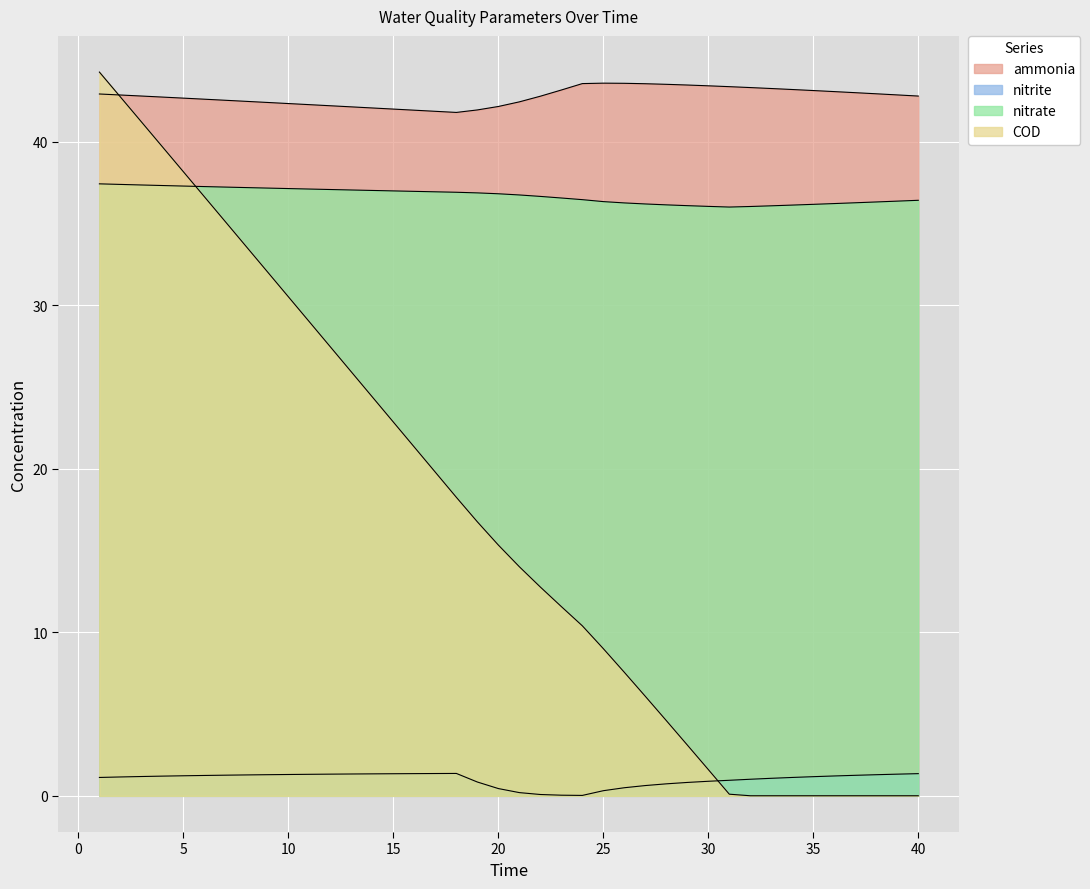

What are all the series names shown in the legend?

ammonia, nitrite, nitrate, COD